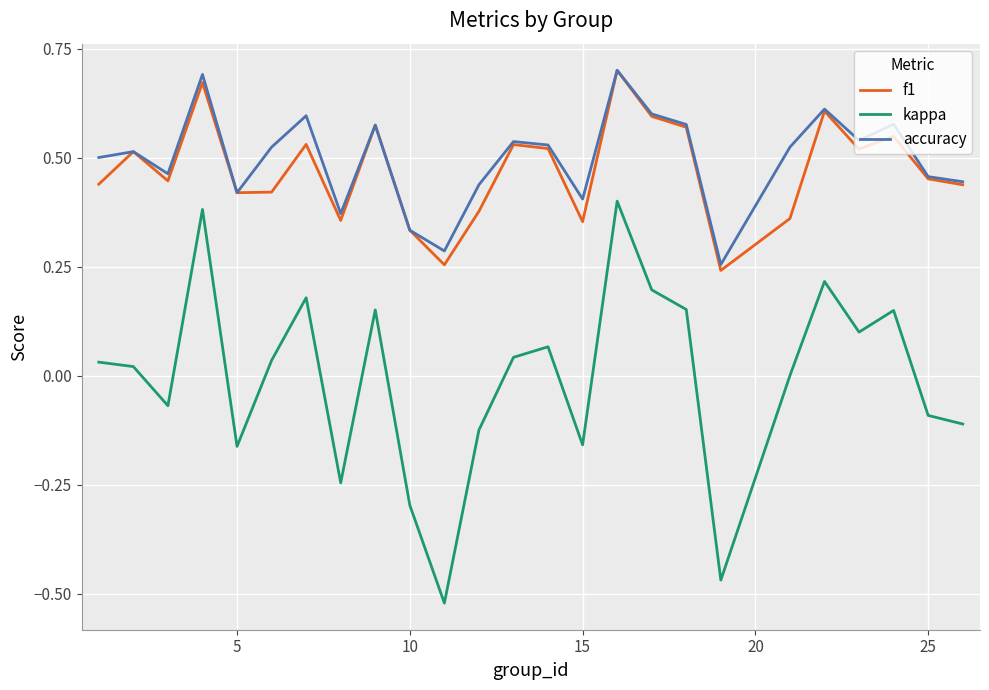

Which series has the widest spread of values?

kappa